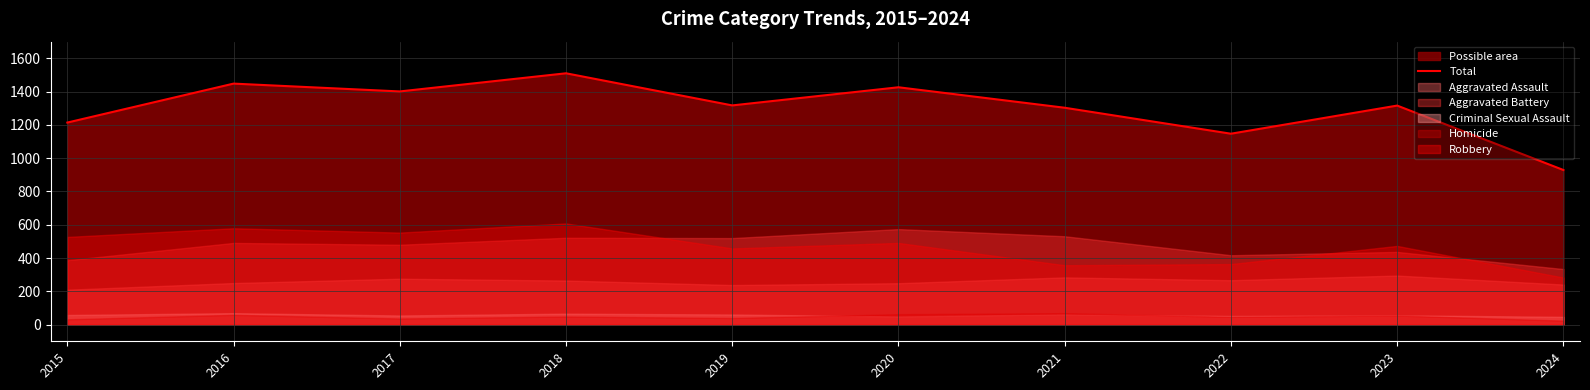

At which label is the value closest to 1219?

2015